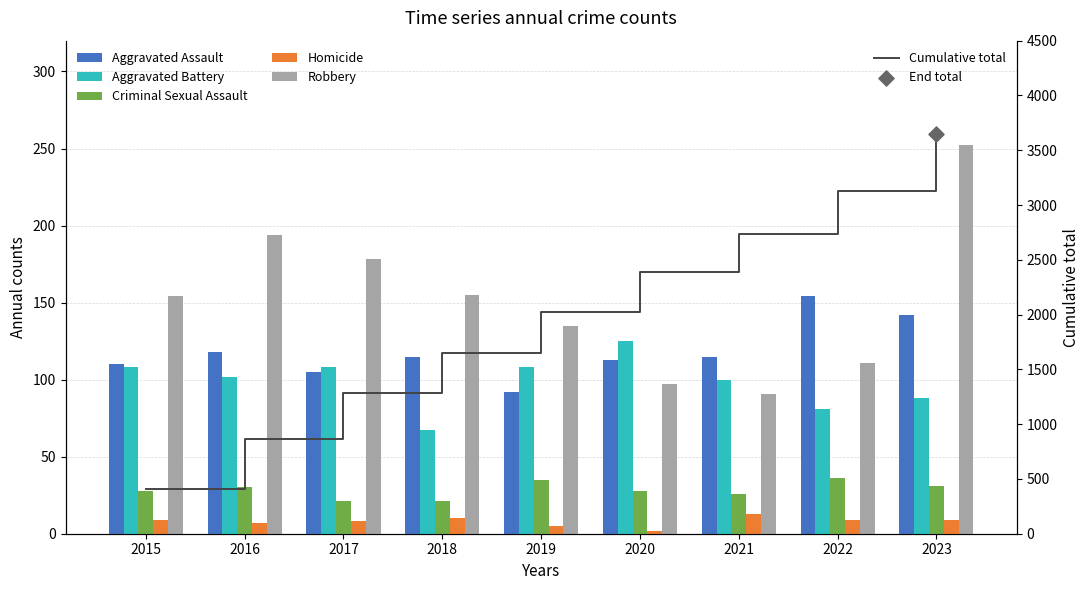

Which series has the widest spread of Y values?

Cumulative total